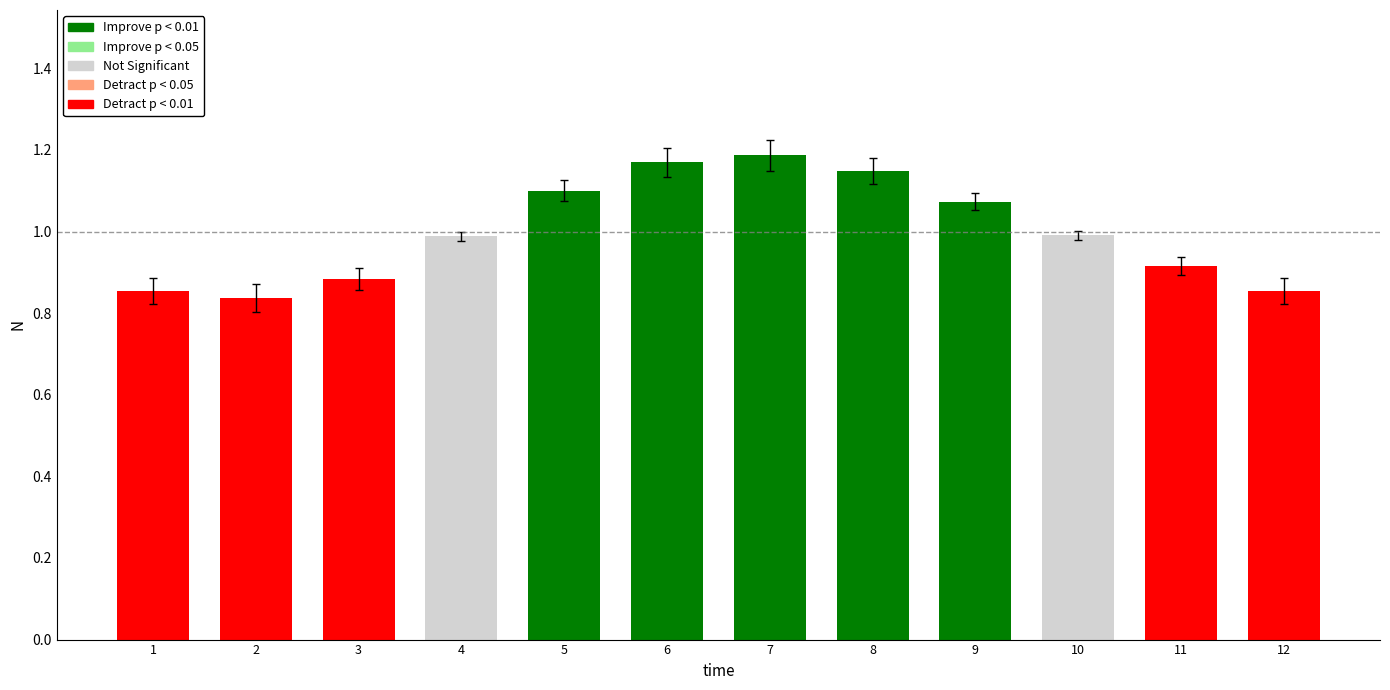

The value at 1 is 0.9. True or false?

True